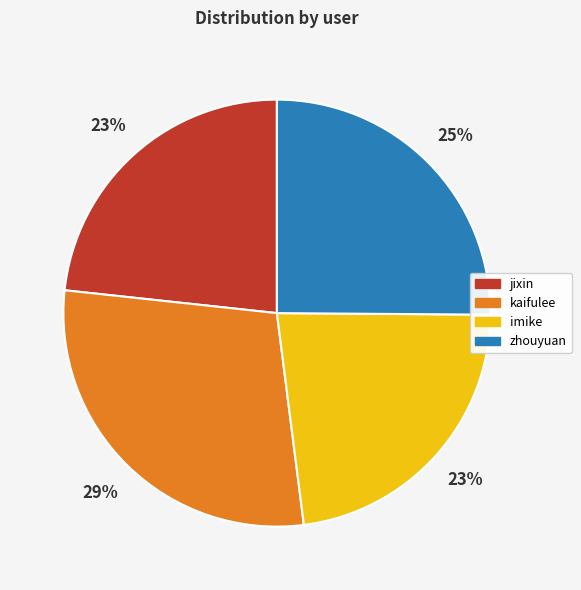

Is the sum of imike and kaifulee greater than half?

Yes